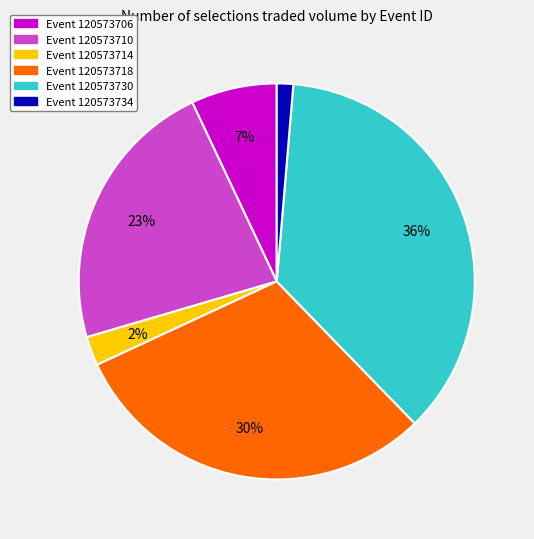

To the nearest percent, what is the difference between the largest and smallest slice percentages?

35%